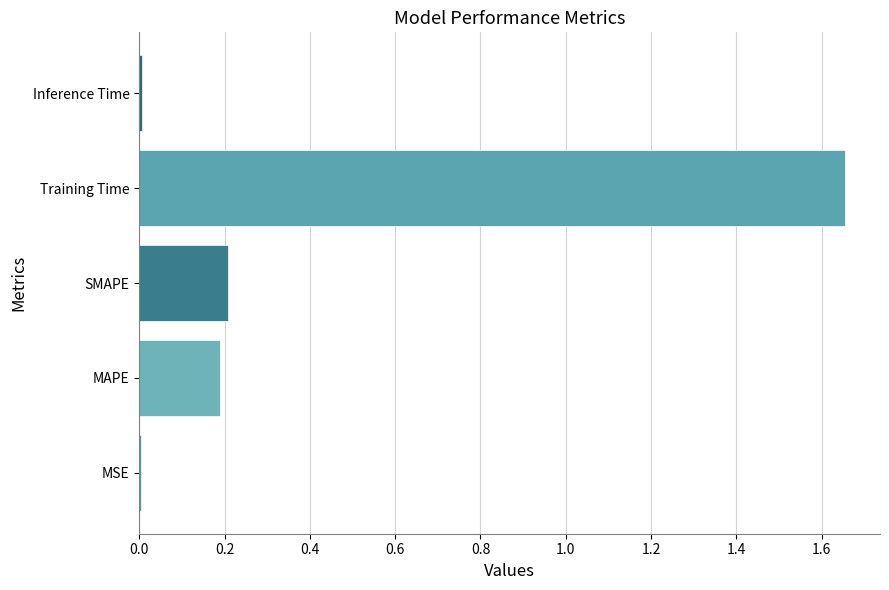

What is the sum of all values?

2.1